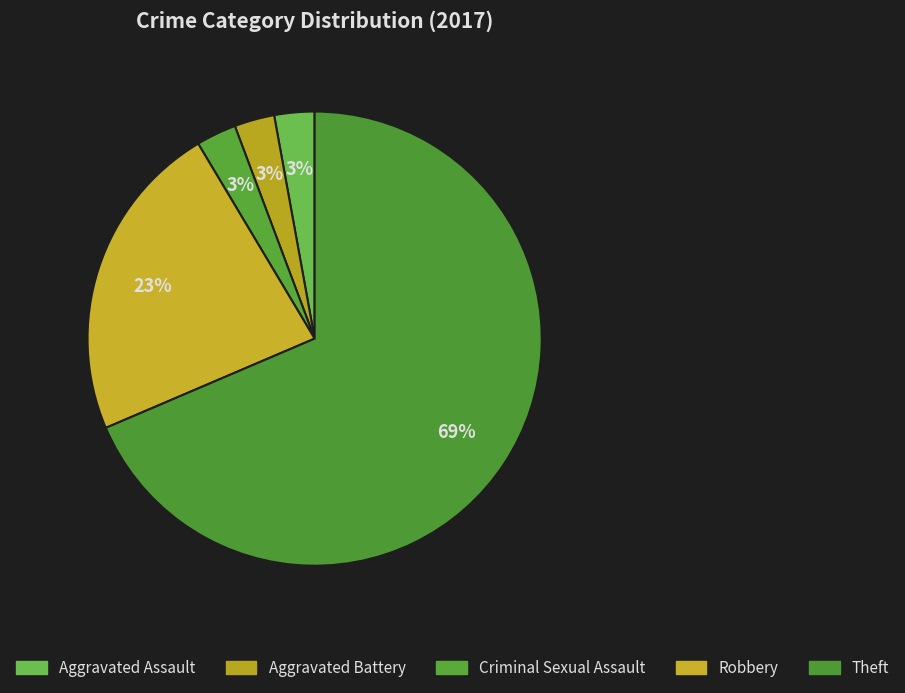

Combined, do Criminal Sexual Assault and Robbery account for over 50%?

No